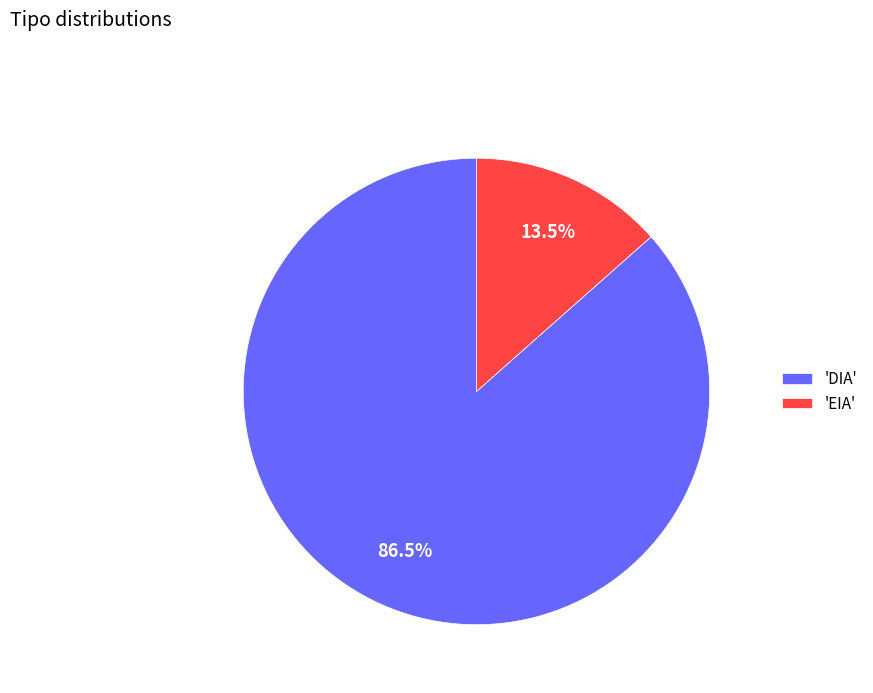

What percentage do 'DIA' and 'EIA' together represent?

100.0%